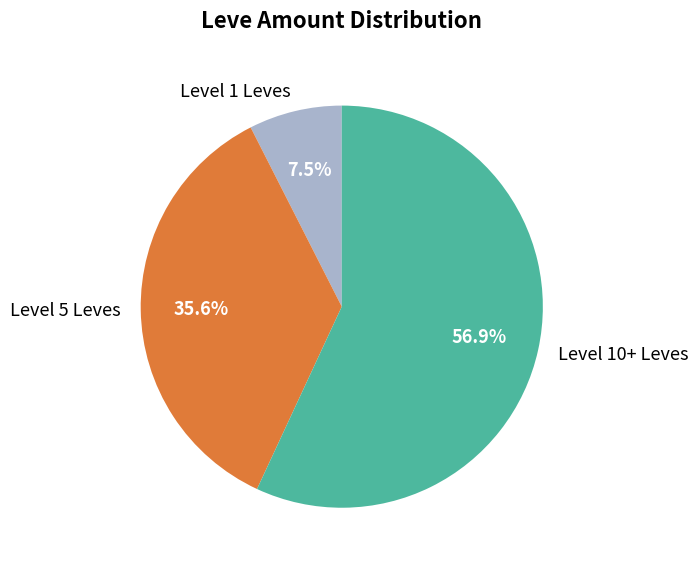

Rank the categories by value from highest to lowest.

Level 10+ Leves, Level 5 Leves, Level 1 Leves